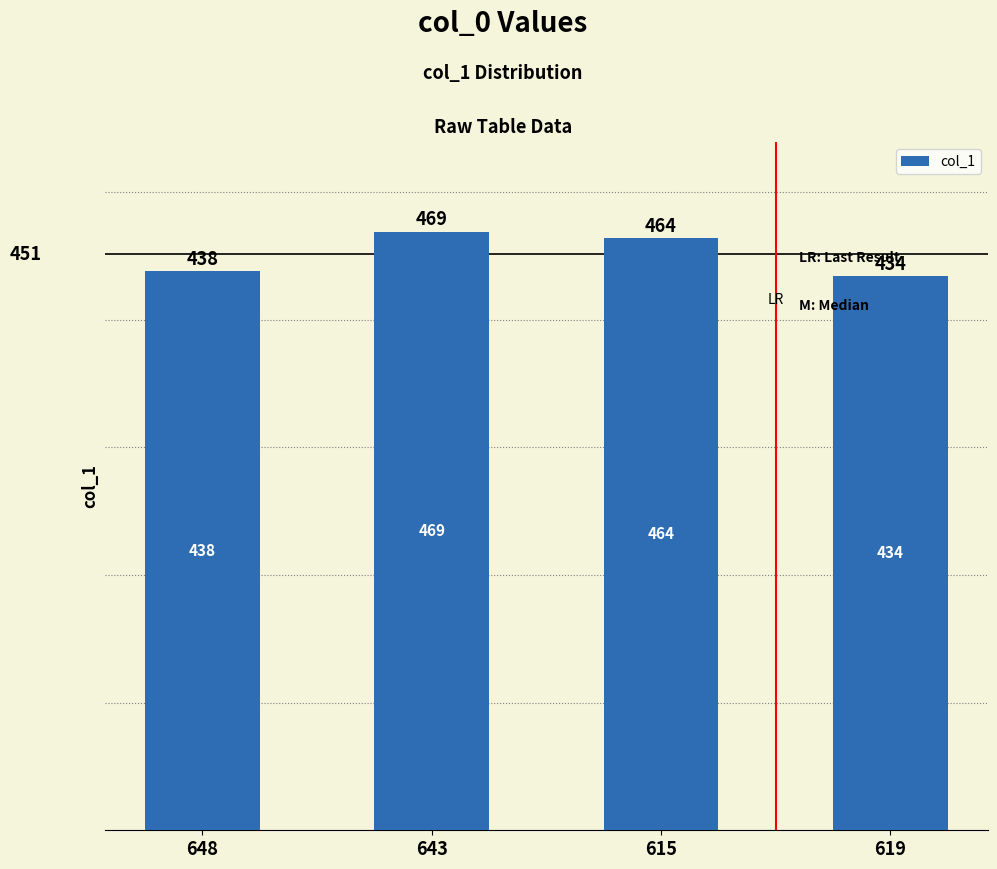

What is the sum of all values?

1805